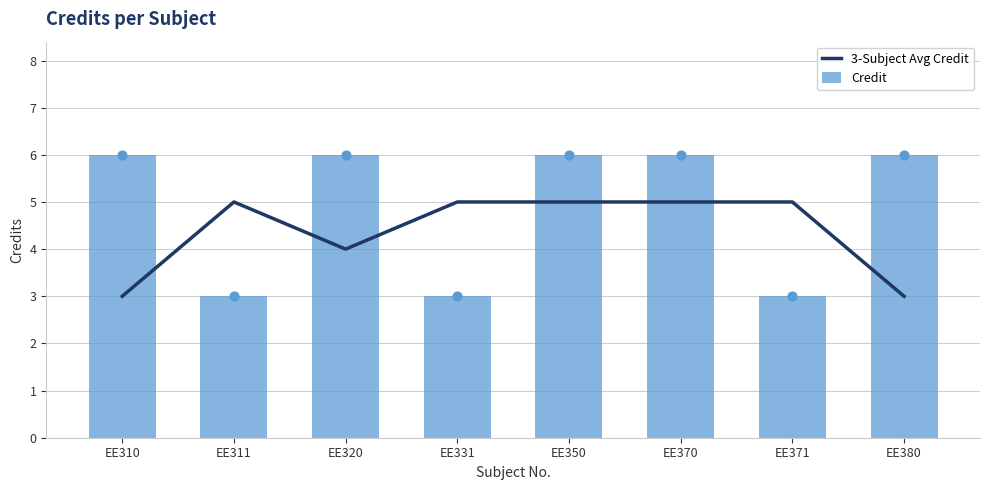

What are all the series names shown in the legend?

3-Subject Avg Credit, Credit